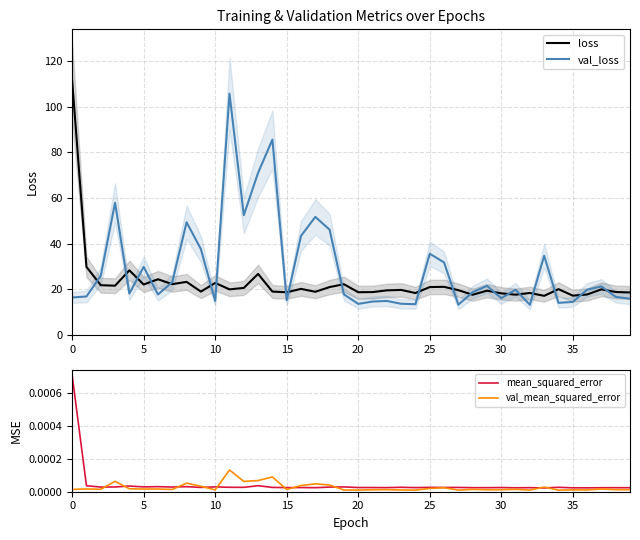

What is the maximum value for loss?

111.4